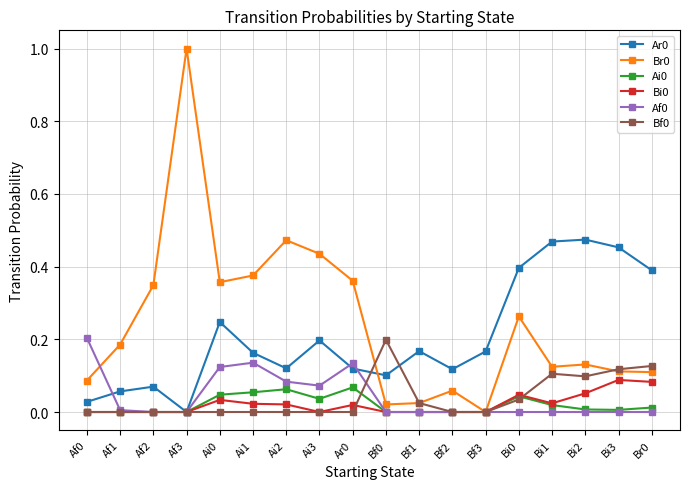

How many lines are shown in the chart?

6